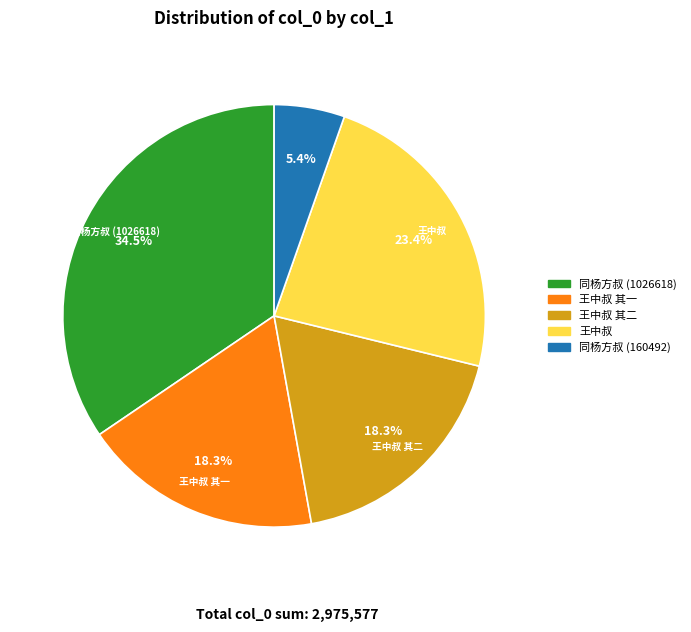

Count the number of slices in the pie.

5